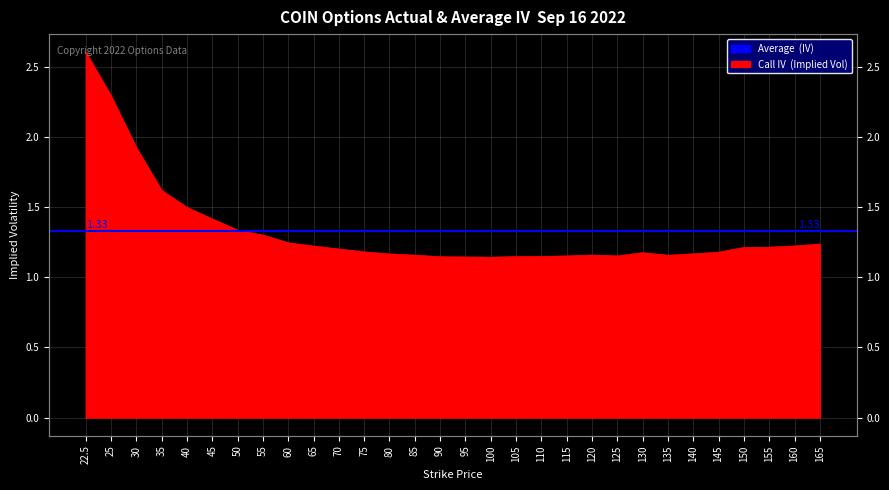

What is the label of the 11th point from the left?

70